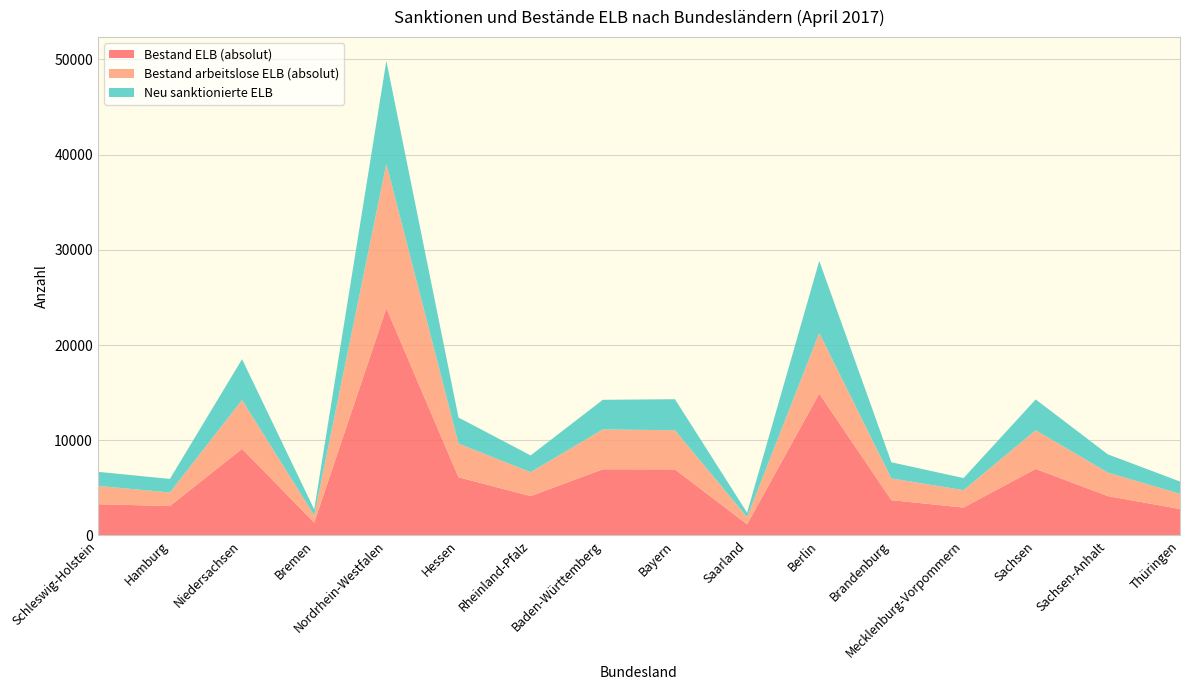

Reading right to left, list all the values displayed in this chart.

Bestand ELB (absolut): Thüringen=2780	Sachsen-Anhalt=4135	Sachsen=6994	Mecklenburg-Vorpommern=2930	Brandenburg=3710	Berlin=14903	Saarland=1174	Bayern=6939	Baden-Württemberg=6954	Rheinland-Pfalz=4134	Hessen=6118	Nordrhein-Westfalen=23868	Bremen=1349	Niedersachsen=9102	Hamburg=3089	Schleswig-Holstein=3286
Bestand arbeitslose ELB (absolut): Thüringen=1600	Sachsen-Anhalt=2467	Sachsen=4058	Mecklenburg-Vorpommern=1827	Brandenburg=2281	Berlin=6363	Saarland=751	Bayern=4112	Baden-Württemberg=4187	Rheinland-Pfalz=2512	Hessen=3535	Nordrhein-Westfalen=15168	Bremen=761	Niedersachsen=5128	Hamburg=1428	Schleswig-Holstein=1918
Neu sanktionierte ELB: Thüringen=1287	Sachsen-Anhalt=1920	Sachsen=3238	Mecklenburg-Vorpommern=1271	Brandenburg=1699	Berlin=7577	Saarland=471	Bayern=3263	Baden-Württemberg=3110	Rheinland-Pfalz=1763	Hessen=2735	Nordrhein-Westfalen=10823	Bremen=628	Niedersachsen=4290	Hamburg=1424	Schleswig-Holstein=1484